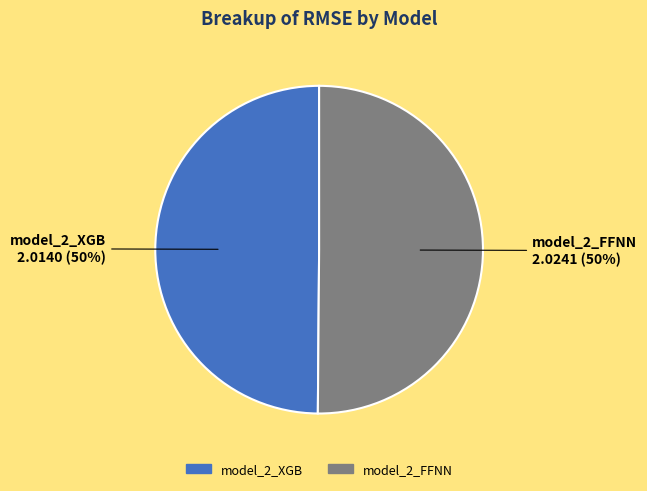

Is it true that model_2_XGB is 59% of the pie?

False